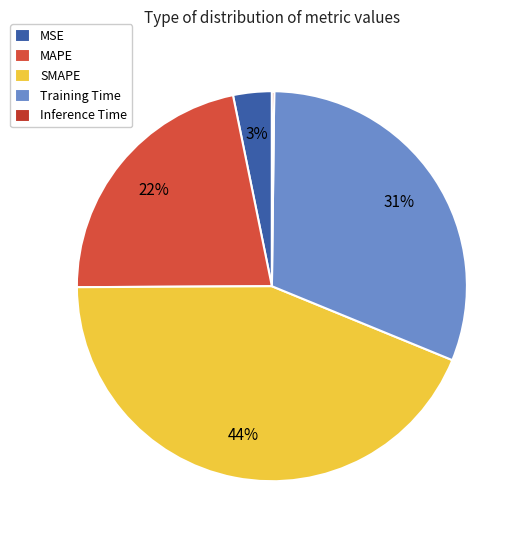

To the nearest percent, what is the difference between the MSE and Training Time slice percentages?

28%